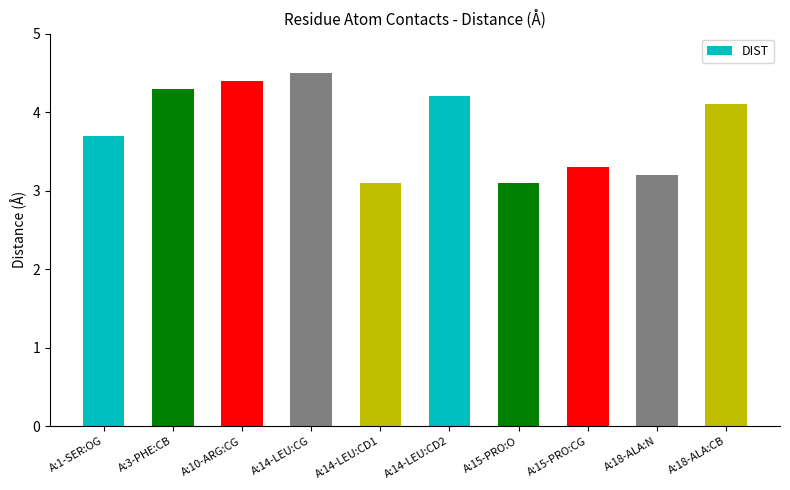

Count the number of categories in the chart.

10